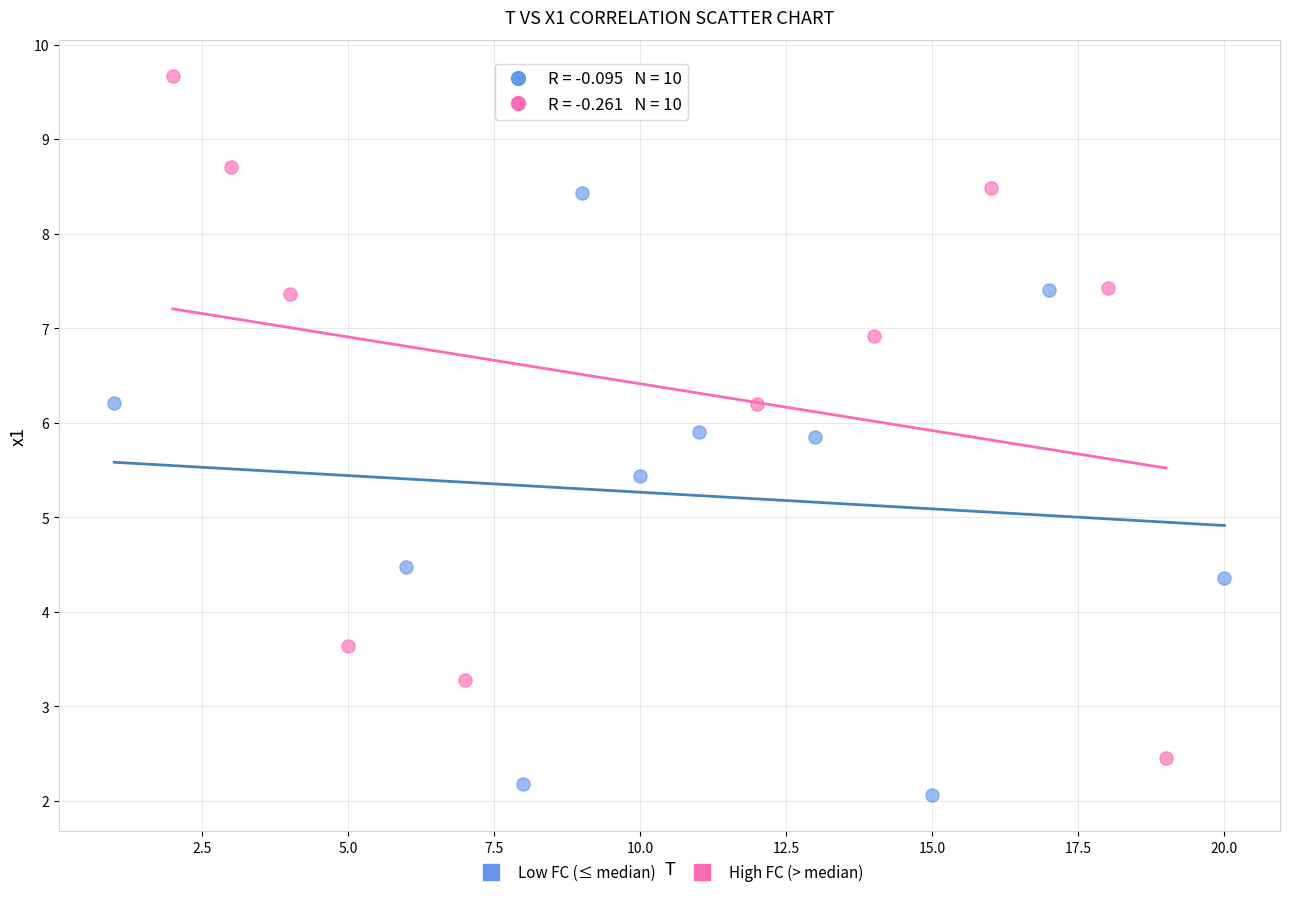

Which series reaches the minimum Y coordinate?

Low FC (≤ median)